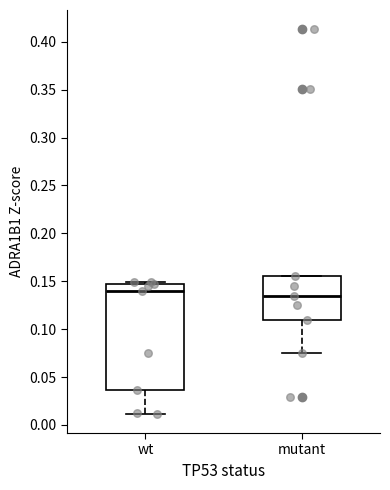

Reading left to right, read every box against the y-axis: the position of its median line, the range the box covers, and the ends of its whiskers. The values are not printed on the chart, so give them approximately, as read against the axis.

wt: median 0.140, box 0.035 to 0.145, whiskers 0.010 to 0.150
mutant: median 0.135, box 0.110 to 0.155, whiskers 0.075 to 0.155